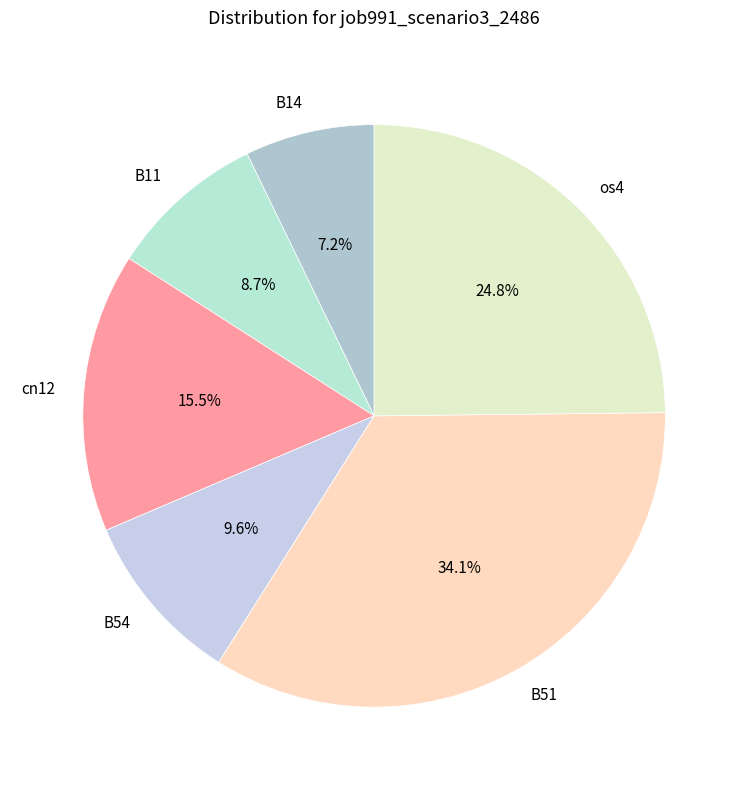

Which has a higher value, os4 or cn12?

os4